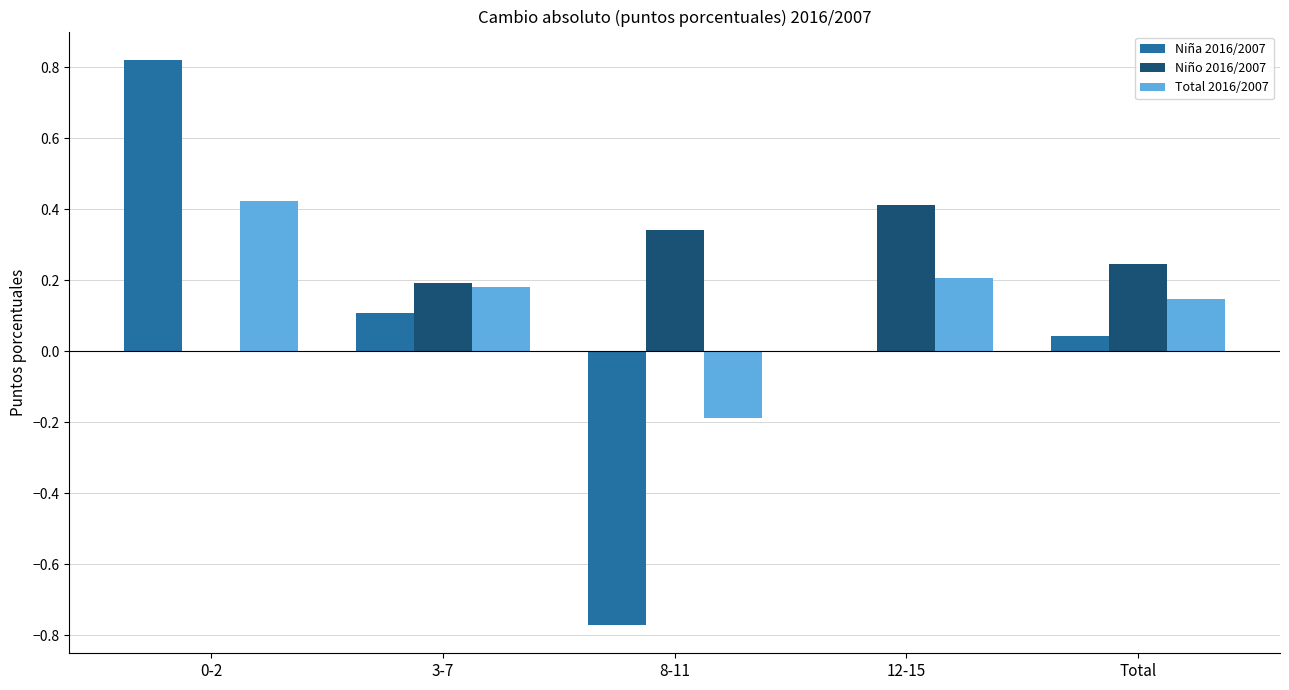

True or false: Niño 2016/2007 has a value of -0.2 at 0-2.

False